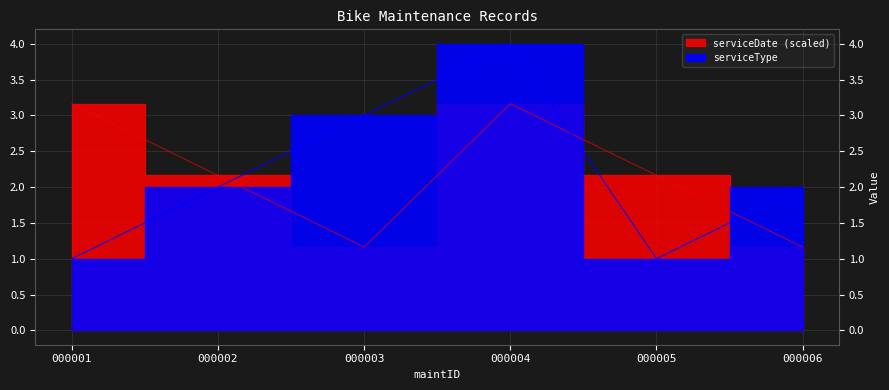

What is the smallest value displayed?

1.0